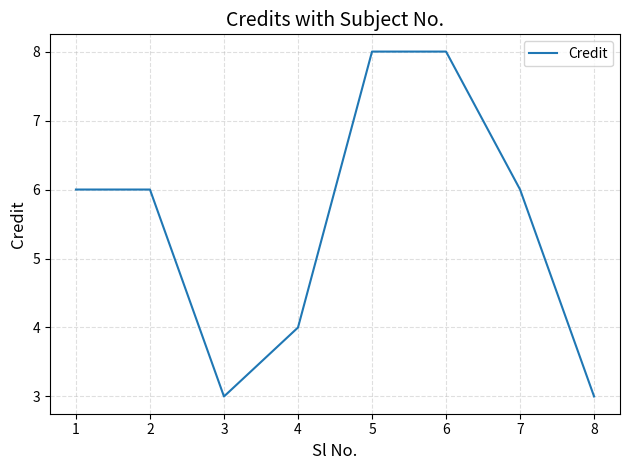

Count the values in the range 4 to 8.

6